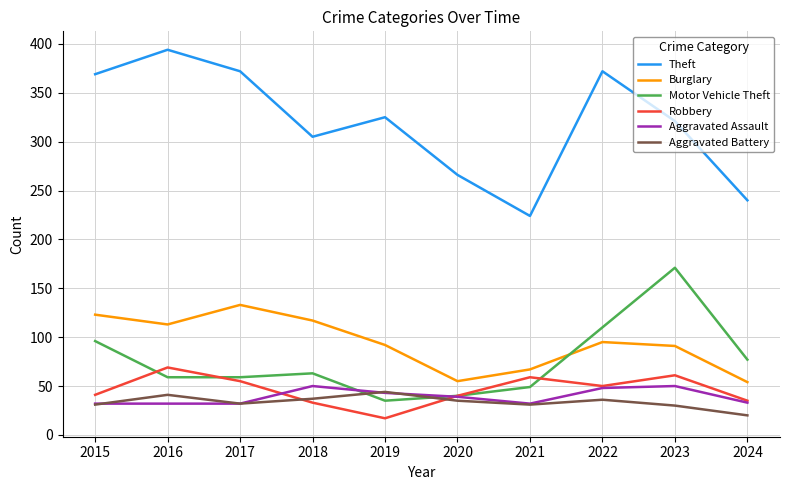

How many intersections are there between Motor Vehicle Theft and Aggravated Assault?

2